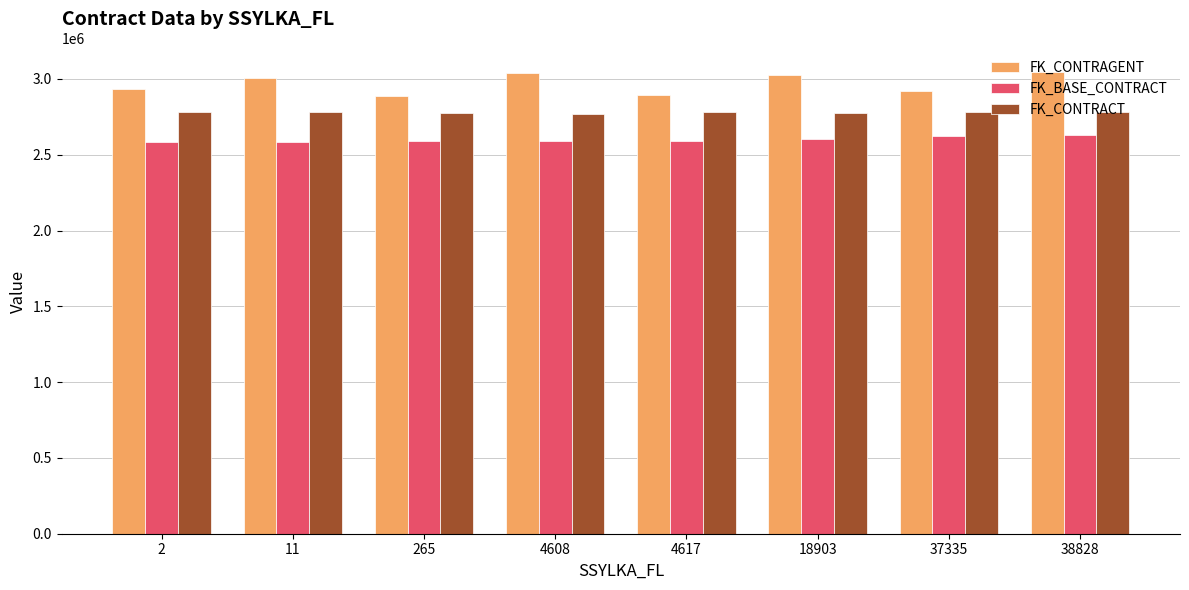

The FK_BASE_CONTRACT series shows 731988 at 4608. True or false?

False